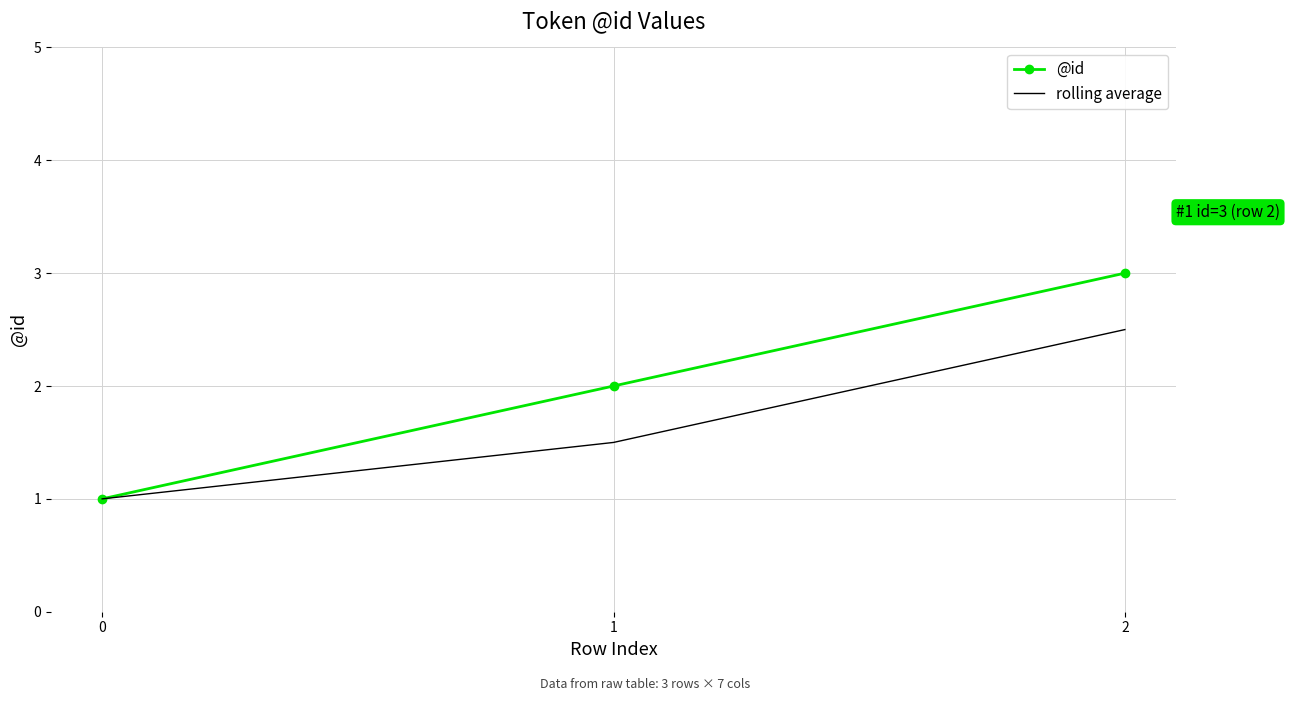

What is the smallest value displayed?

1.0